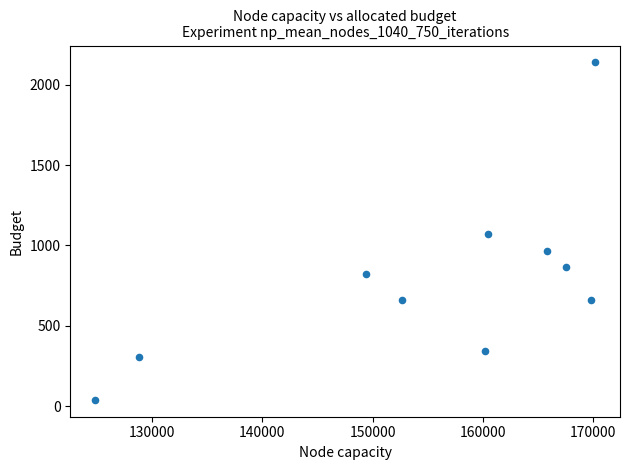

What is the range of Y values (max minus min)?

2098.7